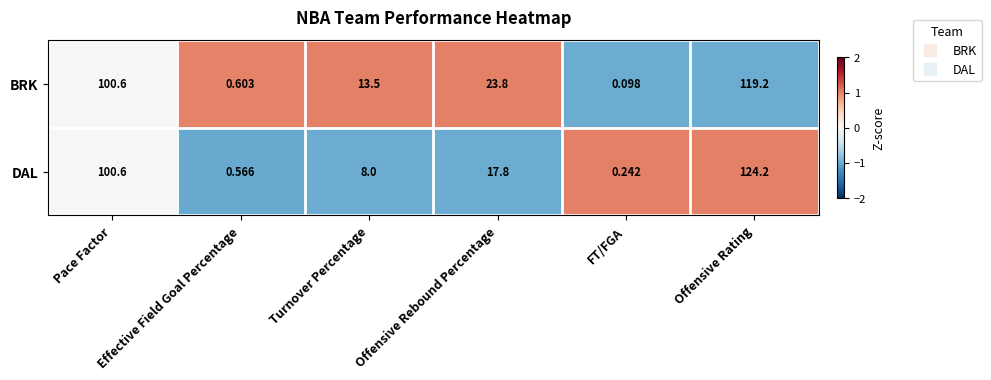

List the labels in order of DAL value, largest first.

Offensive Rating, Pace Factor, Offensive Rebound Percentage, Turnover Percentage, Effective Field Goal Percentage, FT/FGA